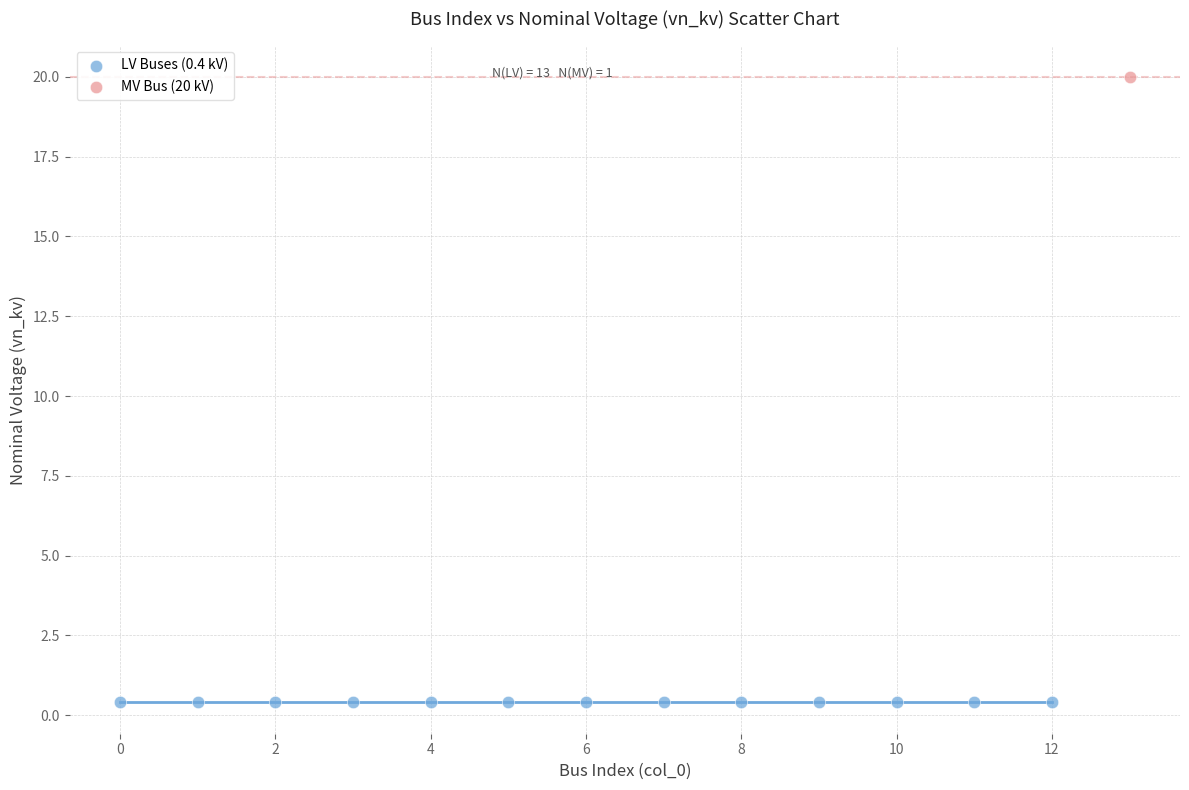

Which series contains the lowest Y value?

LV Buses (0.4 kV)